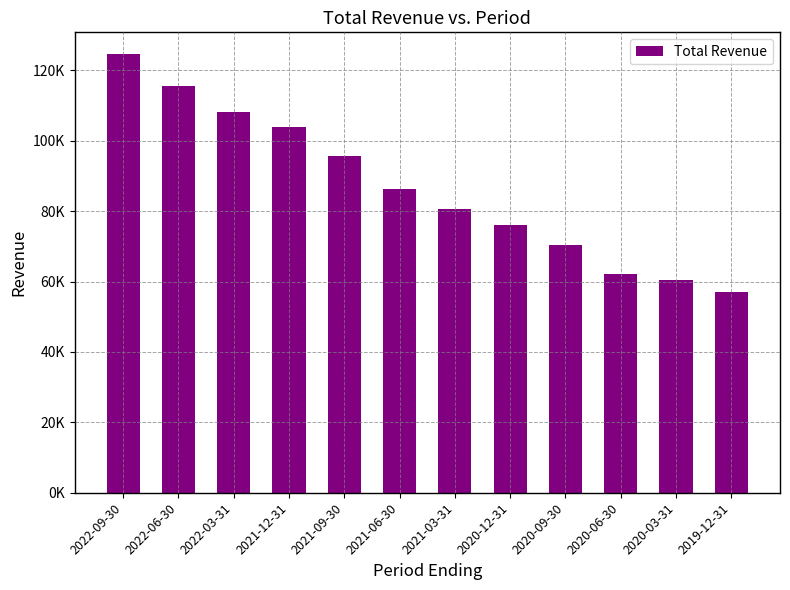

Are the bars horizontal?

No